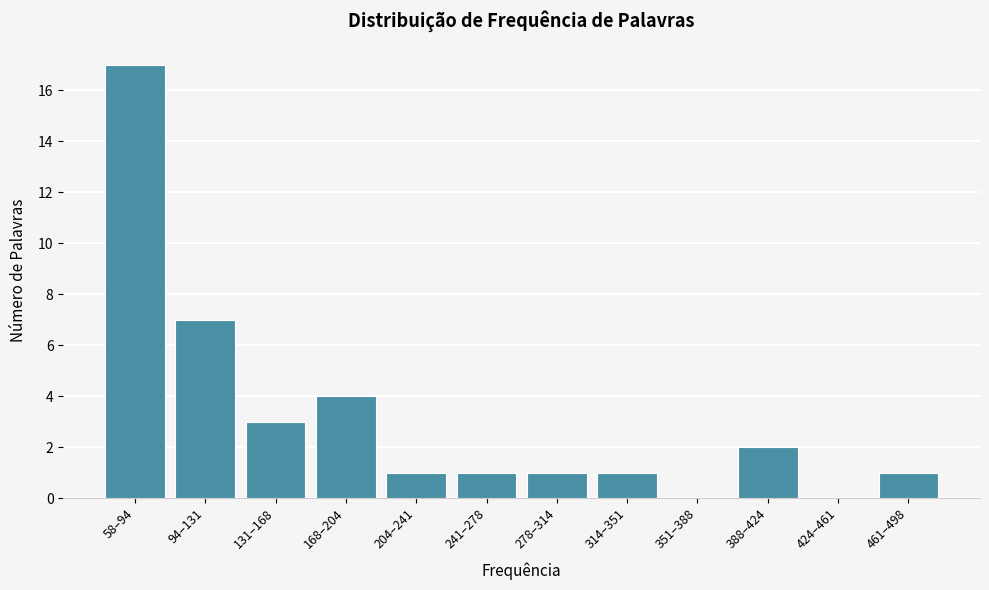

Reading left to right, what are all the values shown in this chart?

58–94=17	94–131=7	131–168=3	168–204=4	204–241=1	241–278=1	278–314=1	314–351=1	351–388=0	388–424=2	424–461=0	461–498=1